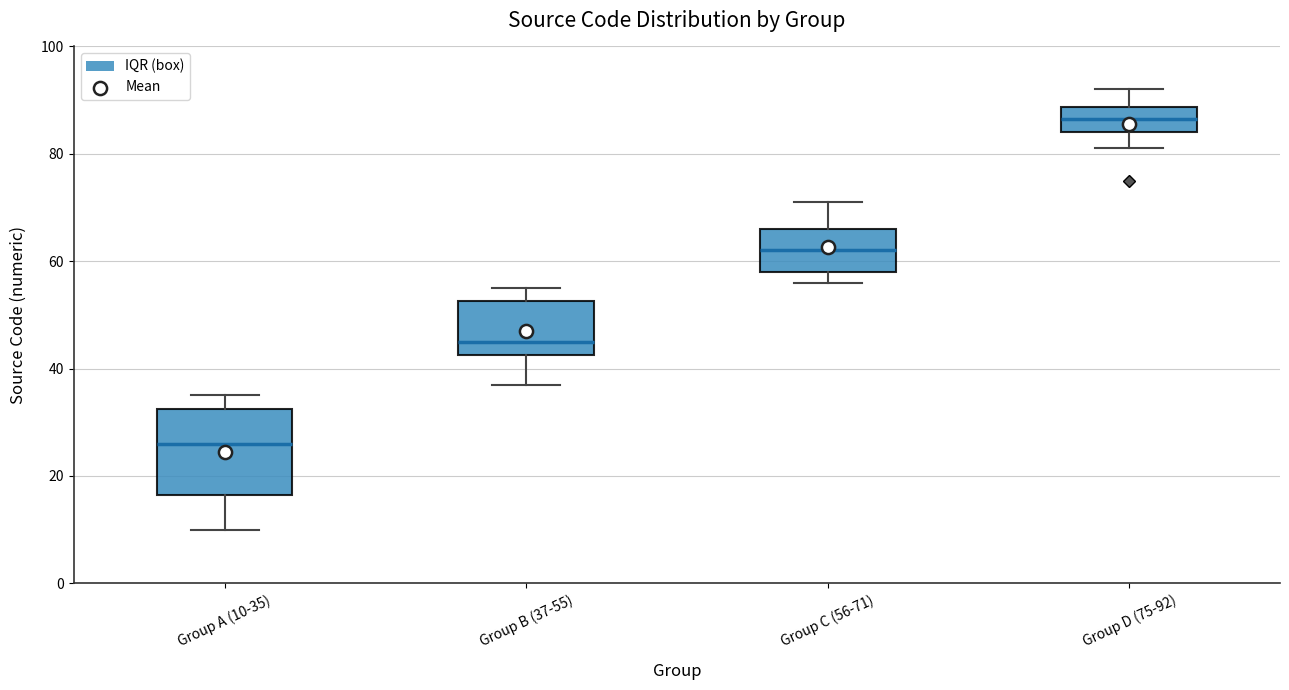

Which box has the highest median line?

Group D (75-92)